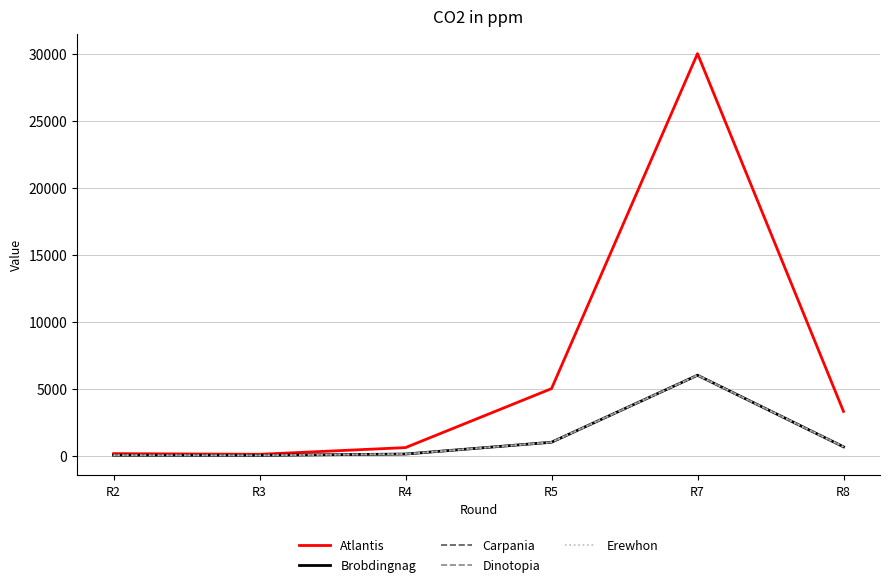

How many interior local peaks does the Carpania series have?

1